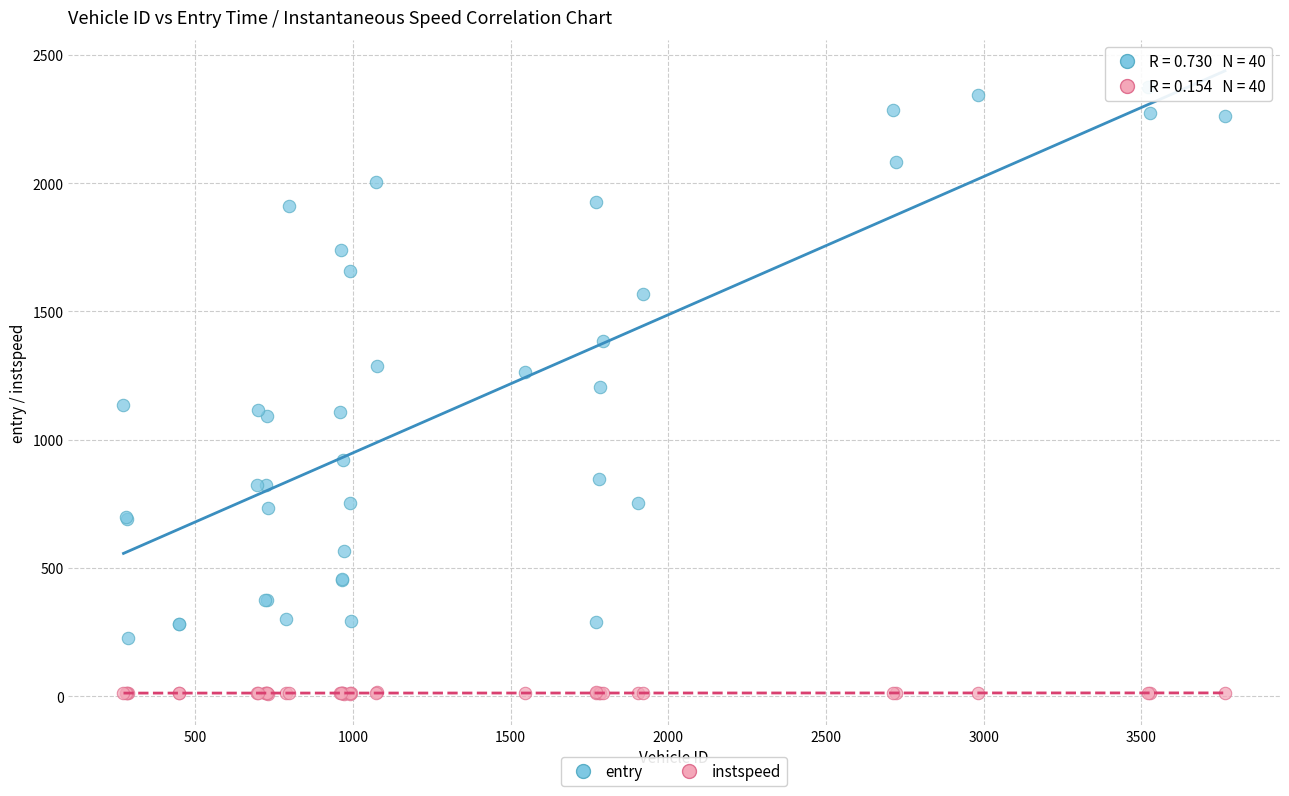

Which series contains the highest Y value?

entry